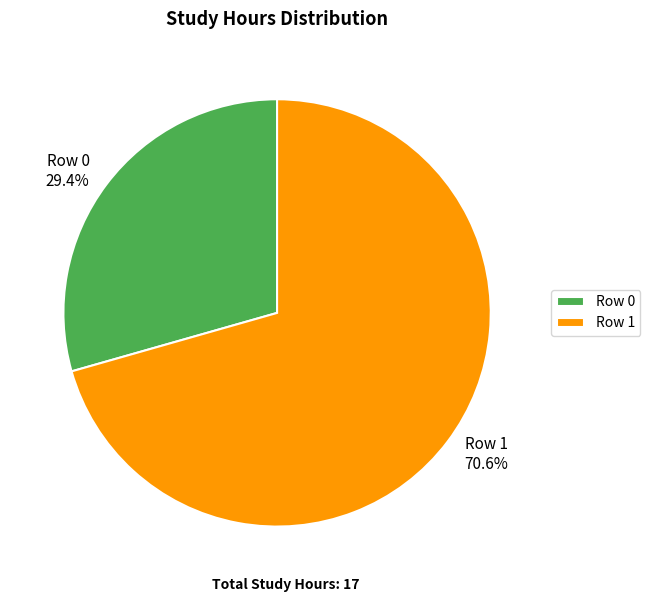

What is the largest slice in the pie chart?

Row 1